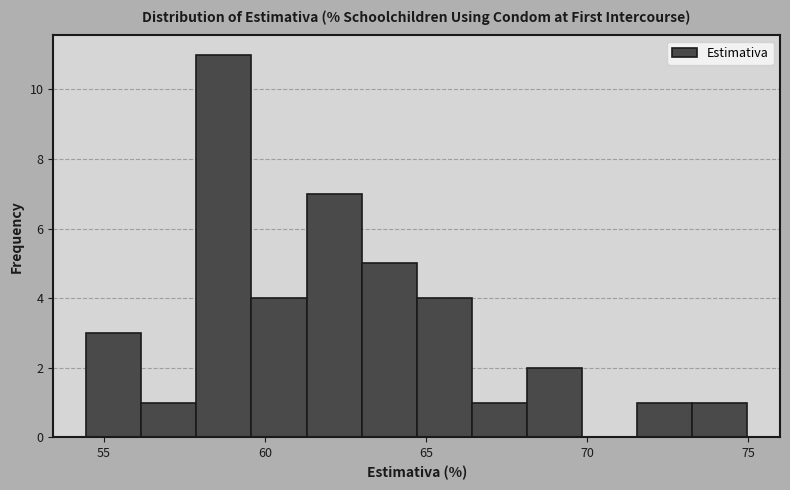

Around what value on the x-axis is the tallest bar? Give the approximate position of its centre, as read against the axis.

58.5